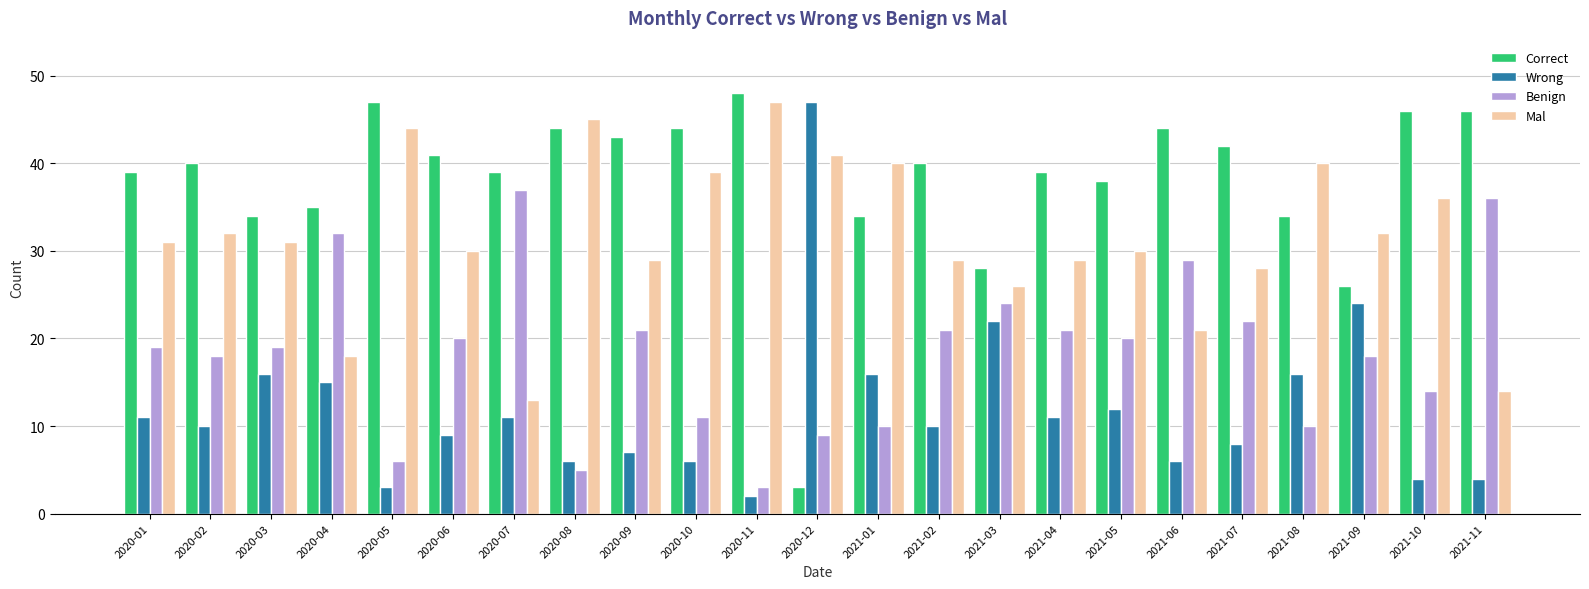

Rank the series at 2020-10 from highest to lowest value.

Correct, Mal, Benign, Wrong